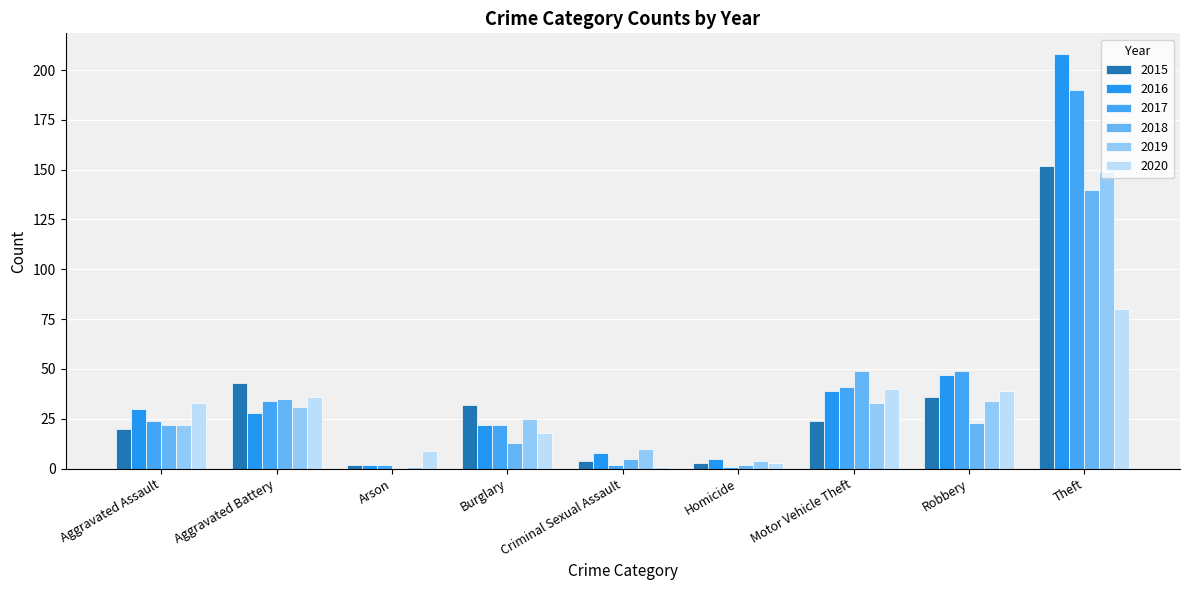

Reading left to right, what are all the values shown in this chart?

2015: Aggravated Assault=20	Aggravated Battery=43	Arson=2	Burglary=32	Criminal Sexual Assault=4	Homicide=3	Motor Vehicle Theft=24	Robbery=36	Theft=152
2016: Aggravated Assault=30	Aggravated Battery=28	Arson=2	Burglary=22	Criminal Sexual Assault=8	Homicide=5	Motor Vehicle Theft=39	Robbery=47	Theft=208
2017: Aggravated Assault=24	Aggravated Battery=34	Arson=2	Burglary=22	Criminal Sexual Assault=2	Homicide=1	Motor Vehicle Theft=41	Robbery=49	Theft=190
2018: Aggravated Assault=22	Aggravated Battery=35	Arson=0	Burglary=13	Criminal Sexual Assault=5	Homicide=2	Motor Vehicle Theft=49	Robbery=23	Theft=140
2019: Aggravated Assault=22	Aggravated Battery=31	Arson=1	Burglary=25	Criminal Sexual Assault=10	Homicide=4	Motor Vehicle Theft=33	Robbery=34	Theft=149
2020: Aggravated Assault=33	Aggravated Battery=36	Arson=9	Burglary=18	Criminal Sexual Assault=1	Homicide=3	Motor Vehicle Theft=40	Robbery=39	Theft=80